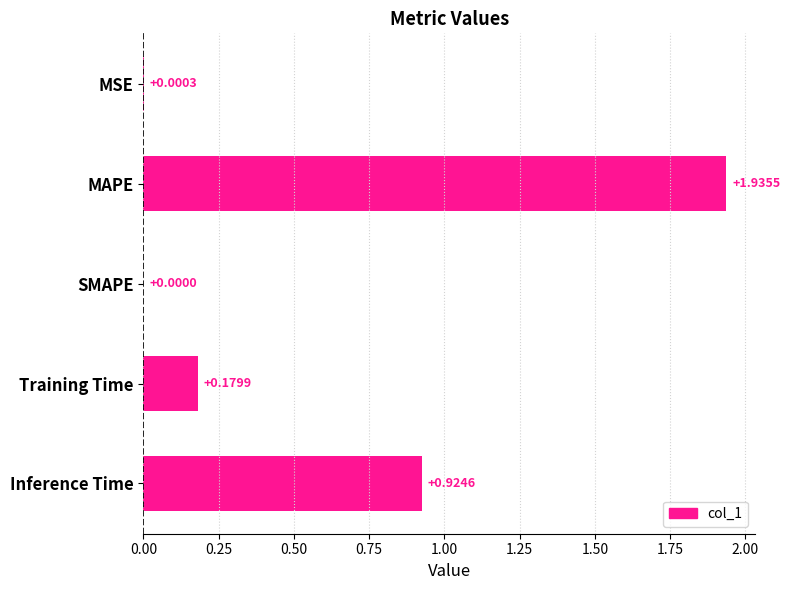

What is the sum of all values?

3.0